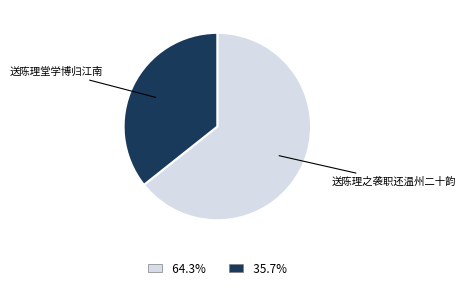

Is there a majority slice in this chart?

Yes